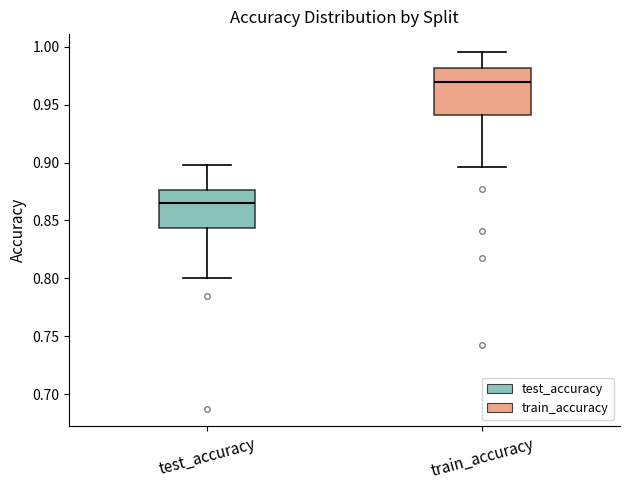

Where is the lower edge of the box for train_accuracy on the y-axis? The values are not printed on the chart, so give them approximately, as read against the axis.

0.940